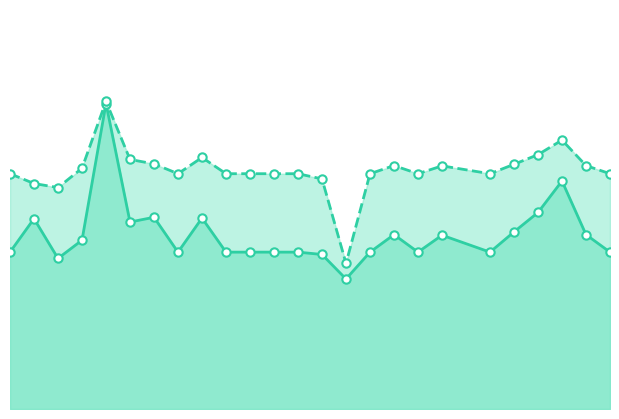

What is the value of the accuracy point at the 12th from the left?

0.5